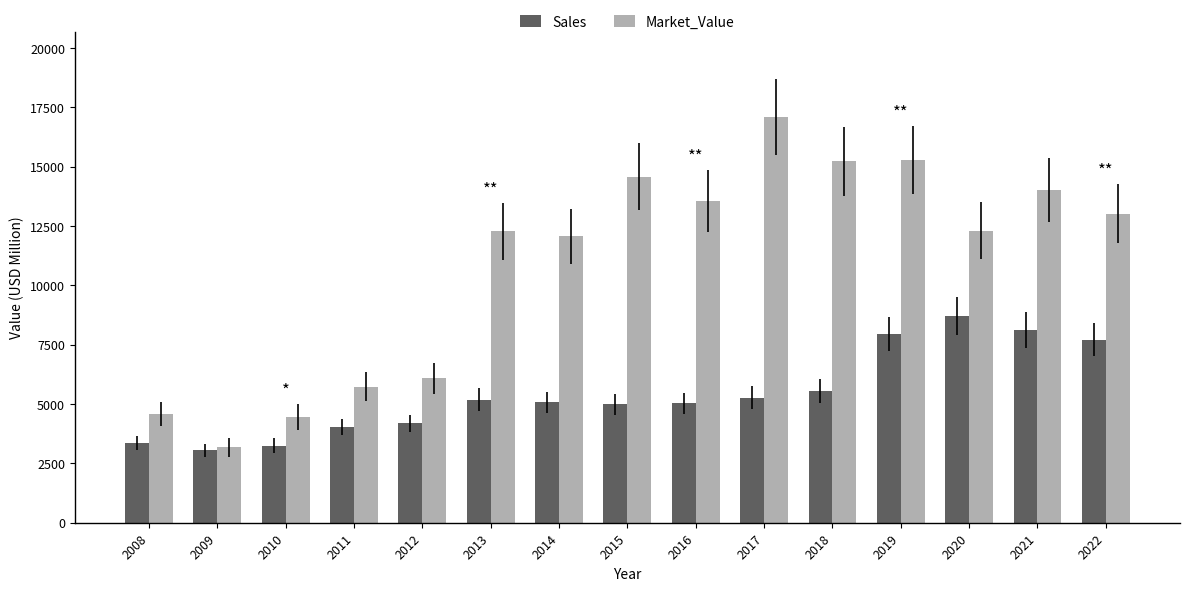

What is the maximum value shown in the chart?

17085